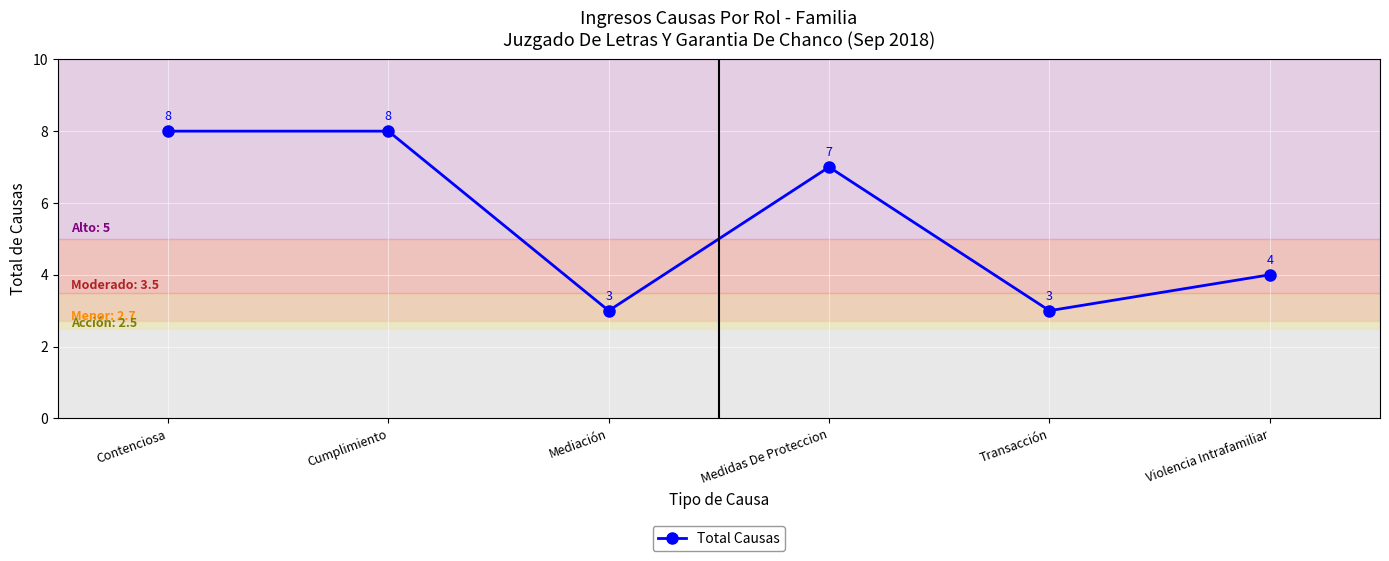

What is the sum of the values at Transacción and Contenciosa?

11